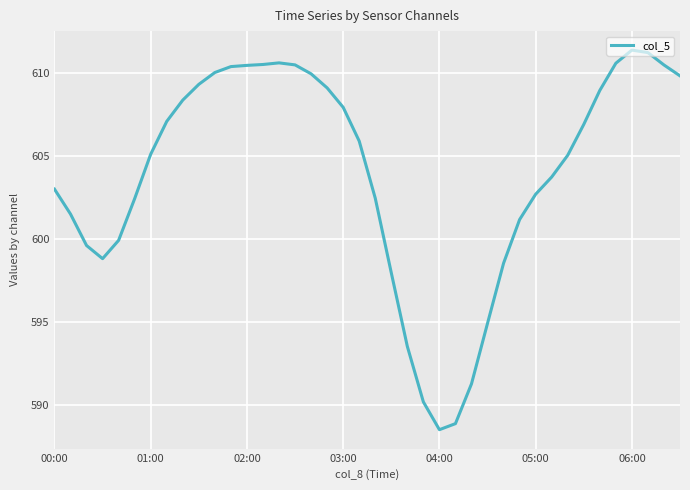

What is the difference between the maximum and minimum values?

22.9